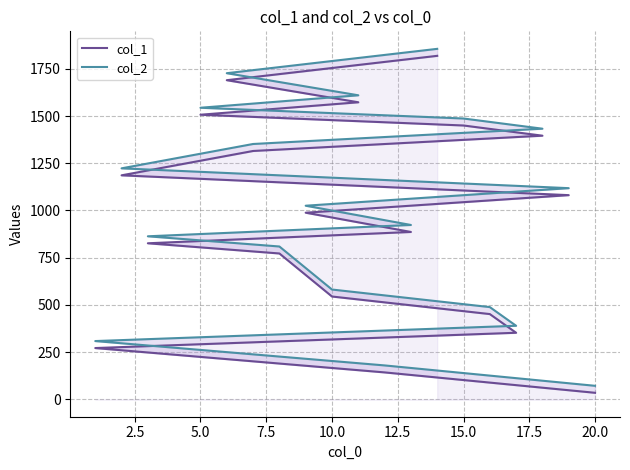

What is the spread (max minus min) of values at 5.0?

37